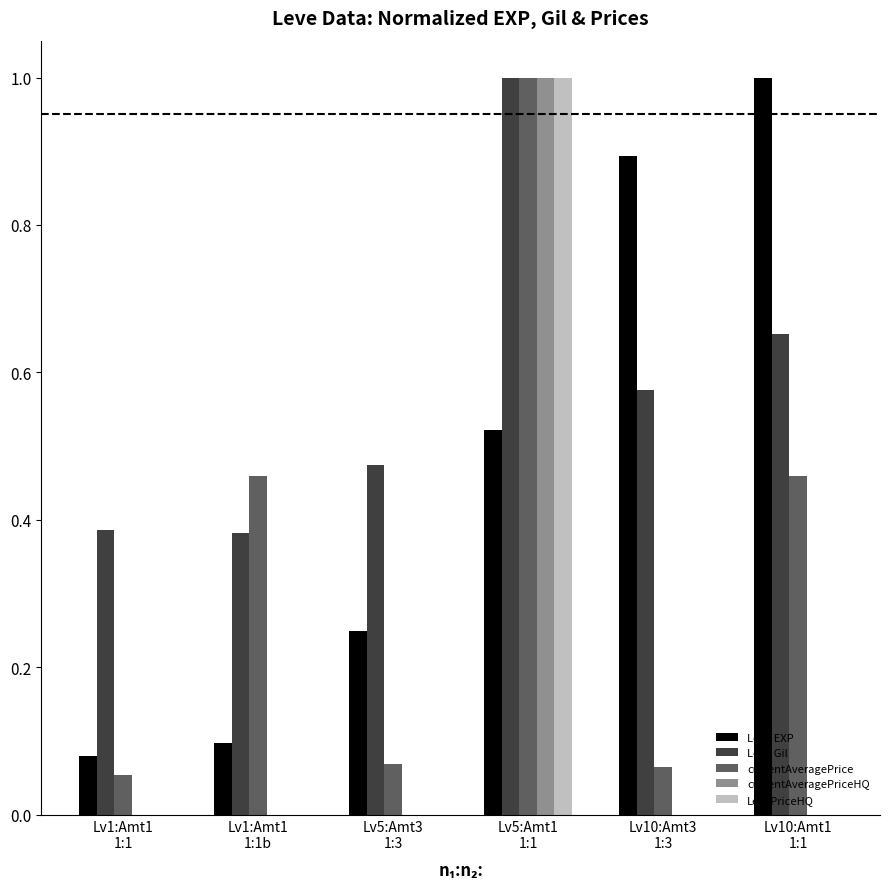

Which series has the largest total across all categories?

Leve Gil